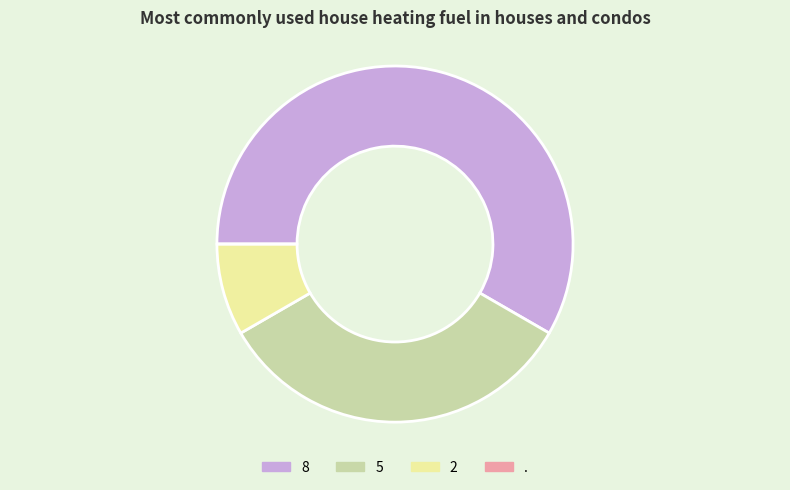

Which slice is the largest?

8